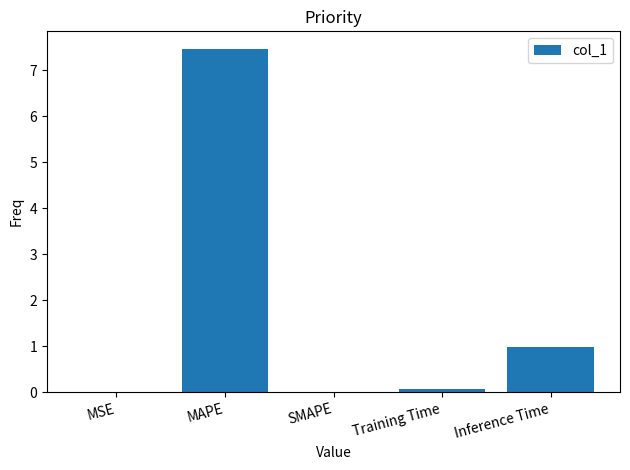

What is the sum of all values?

8.5